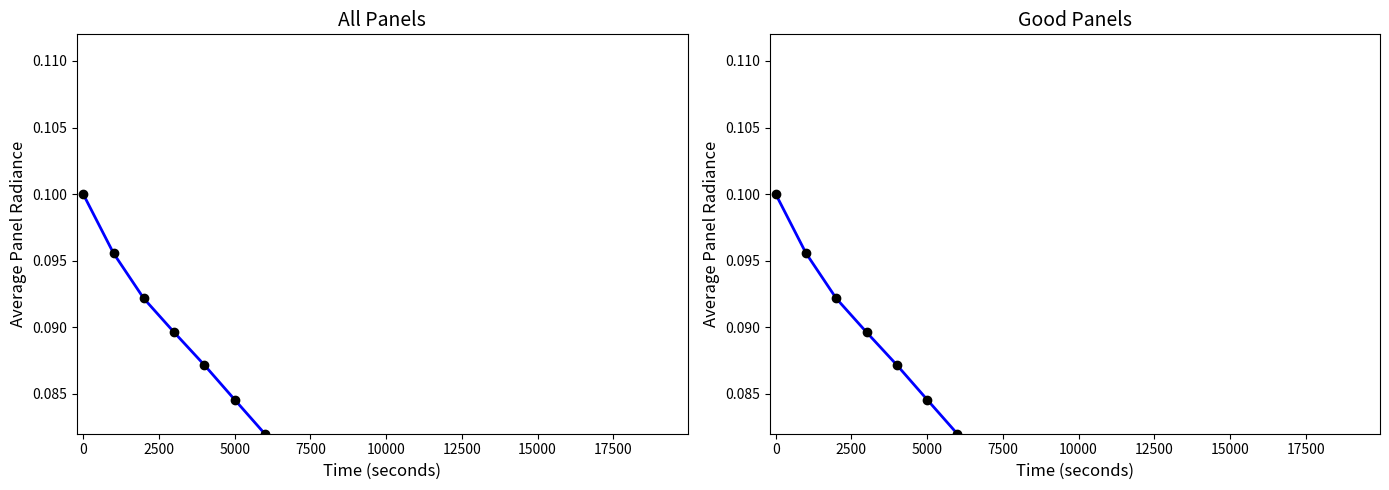

True or false: the data shows 0.0 at 17.

False